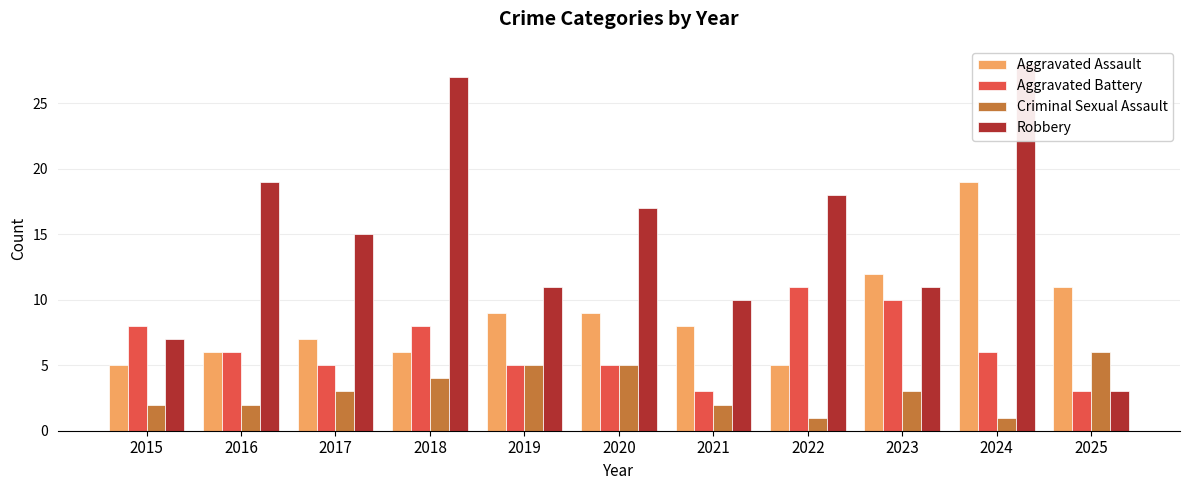

How many values in the Robbery series exceed 15?

5